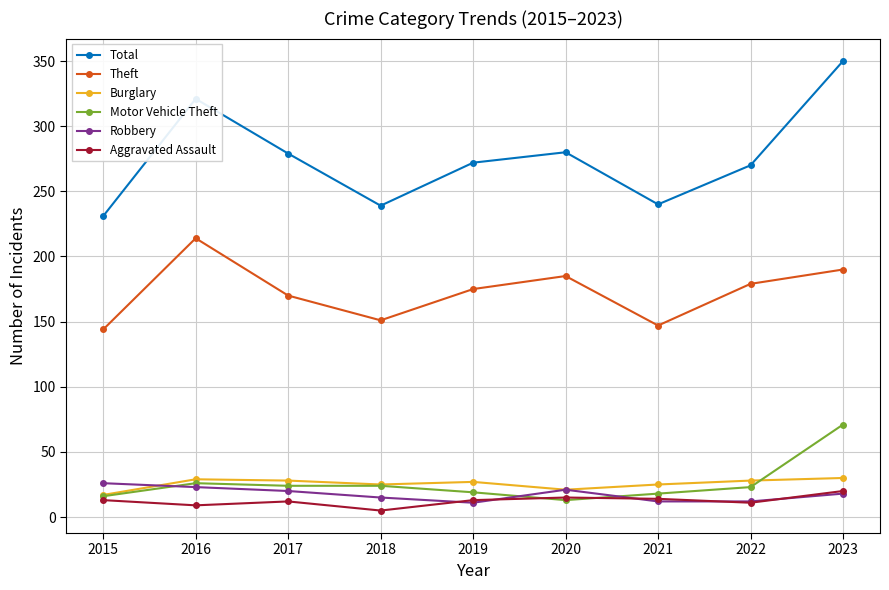

The value of Theft at 2021 is 44. True or false?

False